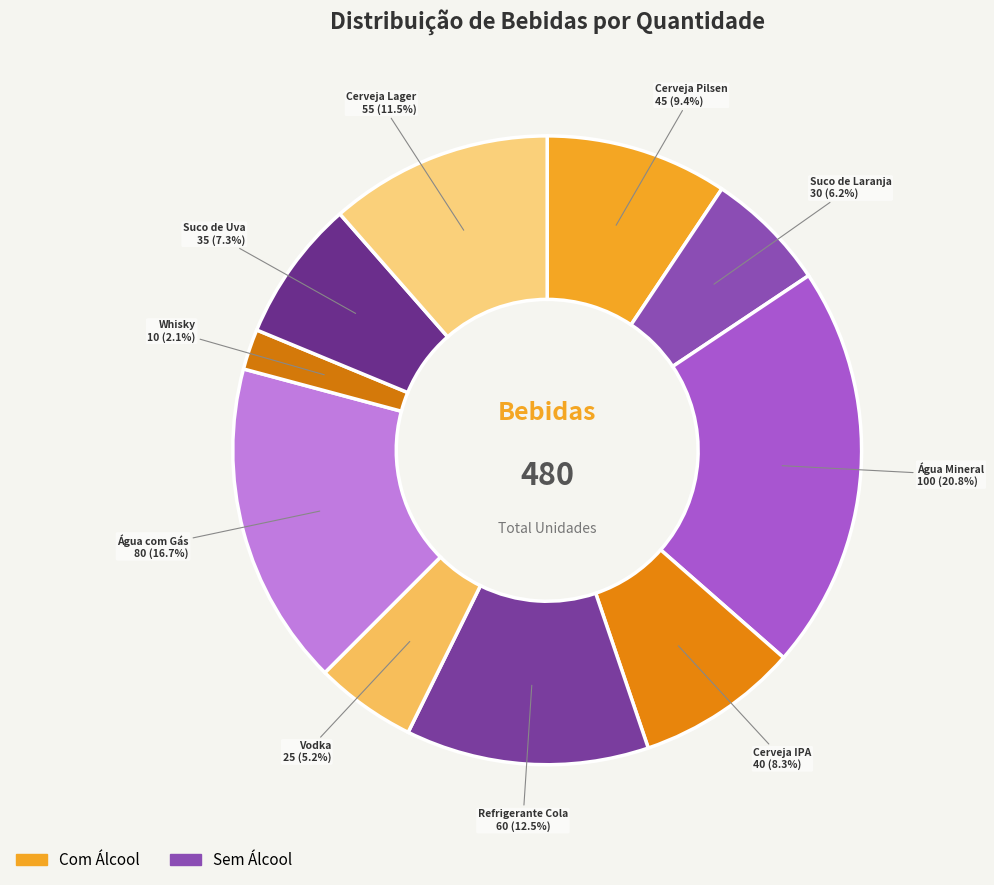

The Cerveja IPA slice represents 8% of the pie. True or false?

True